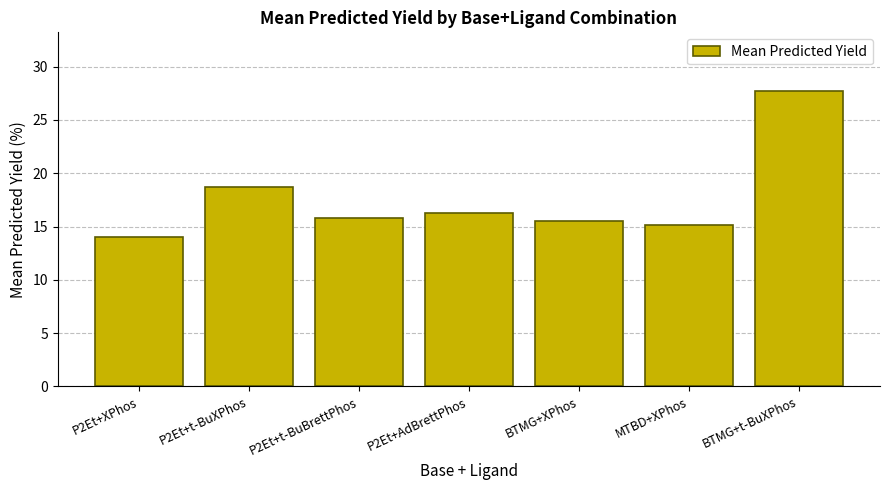

Which category has the highest value across all series?

BTMG+t-BuXPhos